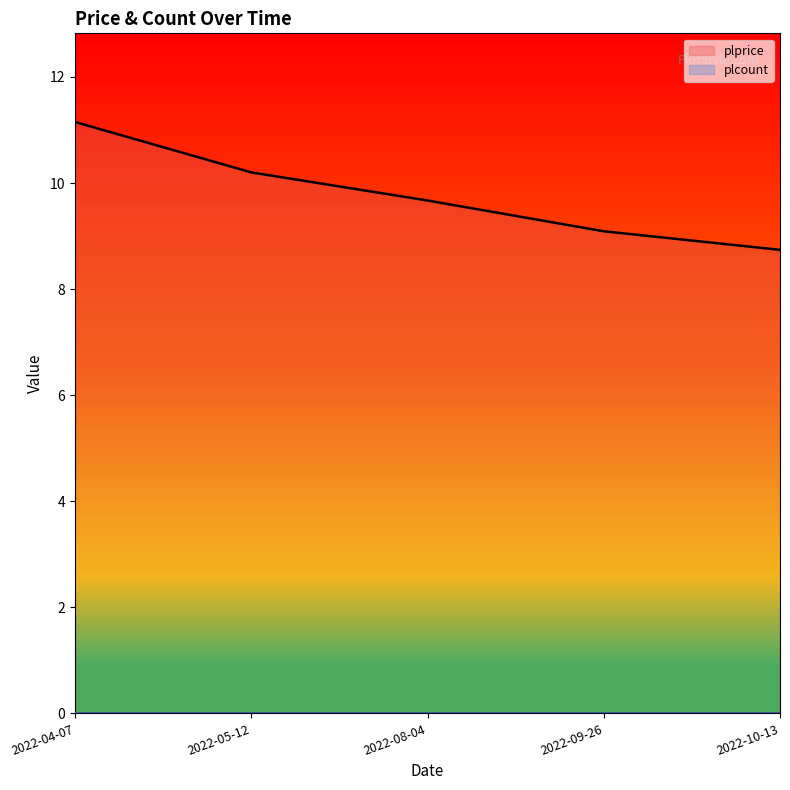

Which has a higher value, 2022-05-12 or 2022-10-13?

2022-05-12